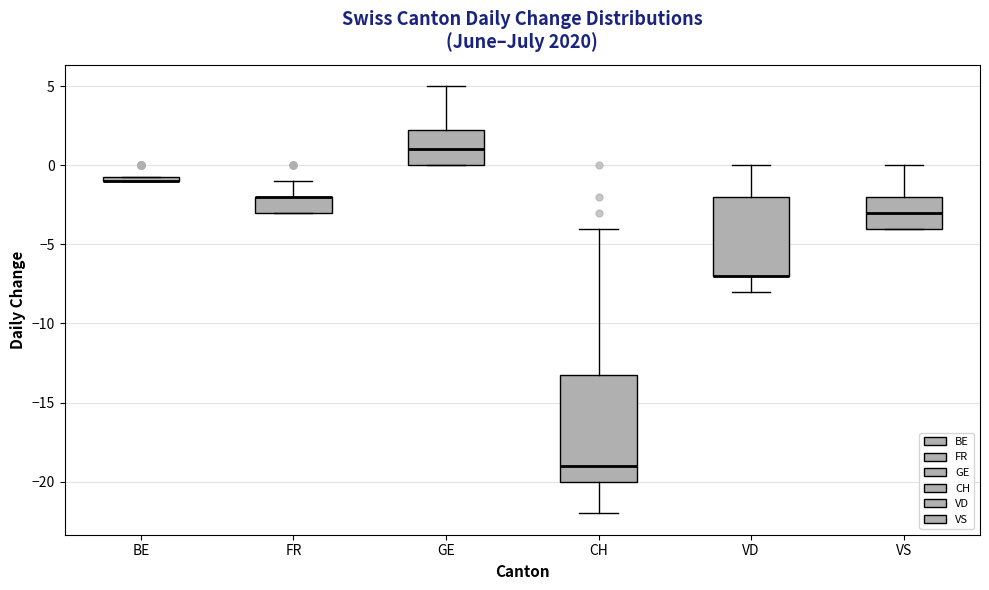

Which box is the tallest, from its lower edge to its upper edge?

CH